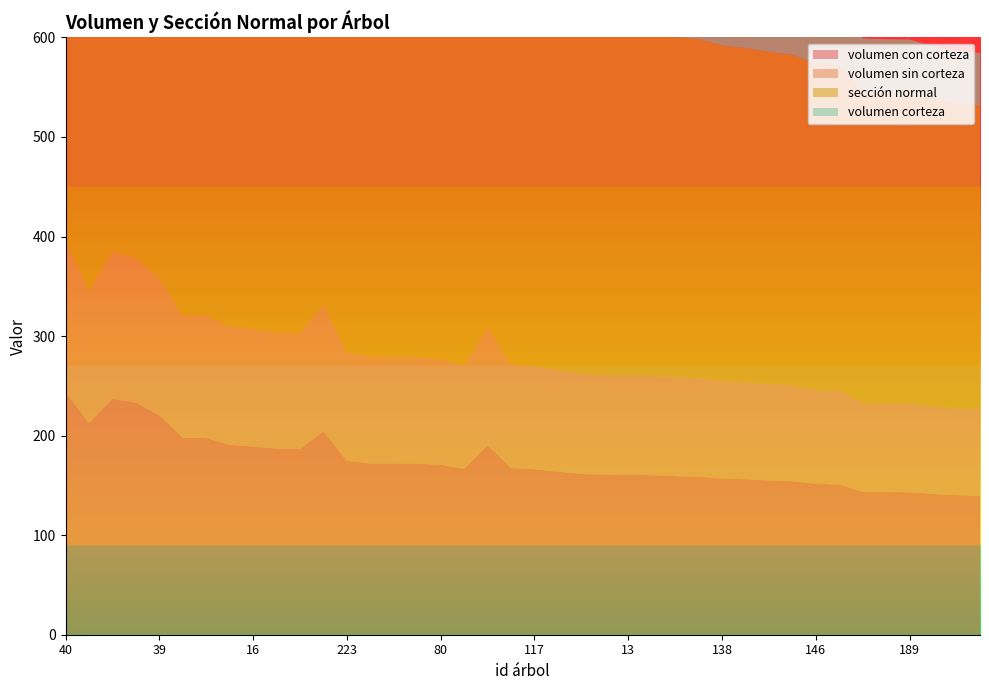

Reading left to right, list all the values displayed in this chart.

volumen con corteza: 243.4	212.5	236.9	233.0	220.4	197.7	197.5	190.8	189.0	186.9	186.5	204.2	174.6	172.1	172.0	171.9	170.7	166.6	190.2	167.3	166.3	163.7	161.5	160.8	160.7	160.3	159.3	158.8	156.8	156.2	155.0	154.2	151.6	150.9	143.5	143.3	143.2	141.4	140.2	139.7
volumen sin corteza: 151.6	132.4	147.6	145.2	137.3	123.1	123.1	118.9	117.8	116.4	116.2	127.2	108.7	107.2	107.2	107.1	106.3	103.8	118.5	104.2	103.6	102.0	100.6	100.2	100.1	99.9	99.2	98.9	97.7	97.3	96.6	96.1	94.5	94.0	89.4	89.2	89.2	88.1	87.3	87.0
sección normal: 513.9	487.5	449.1	446.4	420.7	412.1	412.1	399.6	396.3	392.7	391.9	371.5	370.9	364.9	364.9	364.8	362.6	358.1	356.9	356.2	354.5	349.6	345.5	344.4	344.3	343.6	341.8	340.7	337.3	335.9	333.8	332.4	327.4	326.3	312.0	311.6	311.5	308.3	306.0	304.9
volumen corteza: 91.8	80.1	89.3	87.8	83.1	74.5	74.5	71.9	71.3	70.5	70.3	77.0	65.8	64.9	64.8	64.8	64.3	62.8	71.7	63.1	62.7	61.7	60.9	60.6	60.6	60.4	60.0	59.9	59.1	58.9	58.5	58.1	57.1	56.9	54.1	54.0	54.0	53.3	52.9	52.7